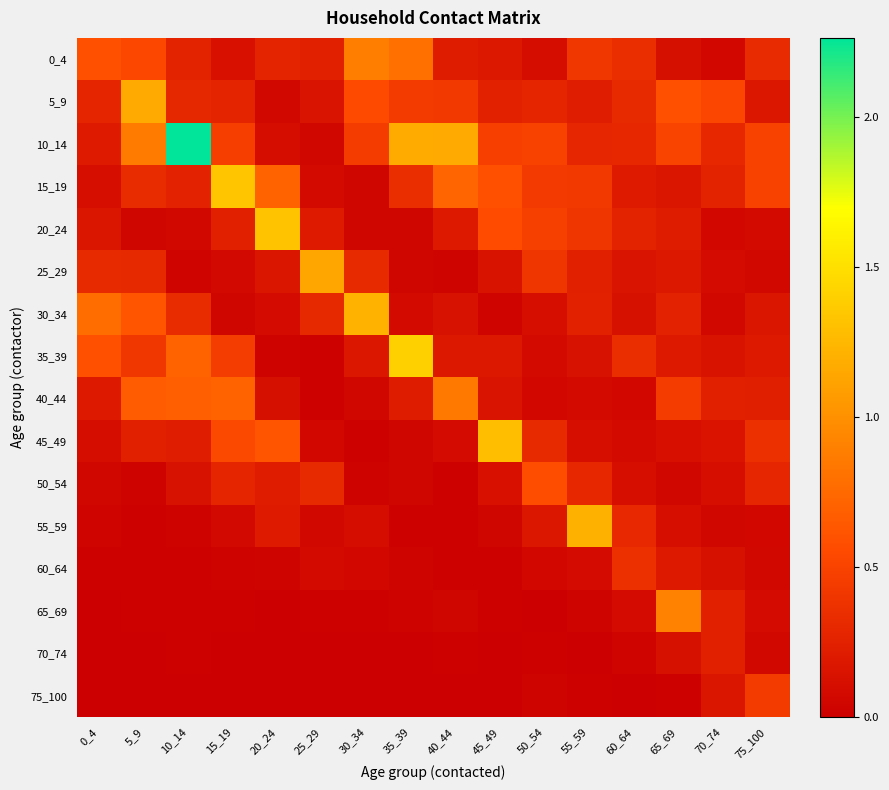

At how many categories does at least one series exceed 2?

1